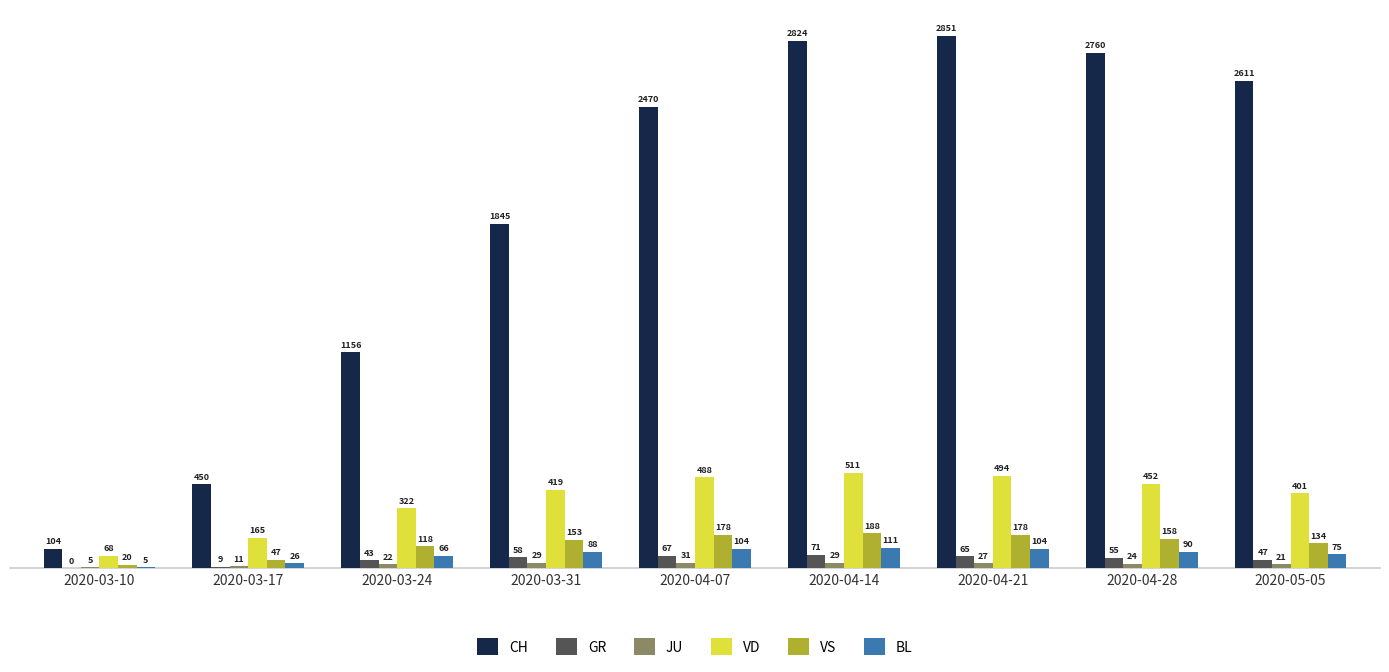

How many categories are shown in the chart?

9